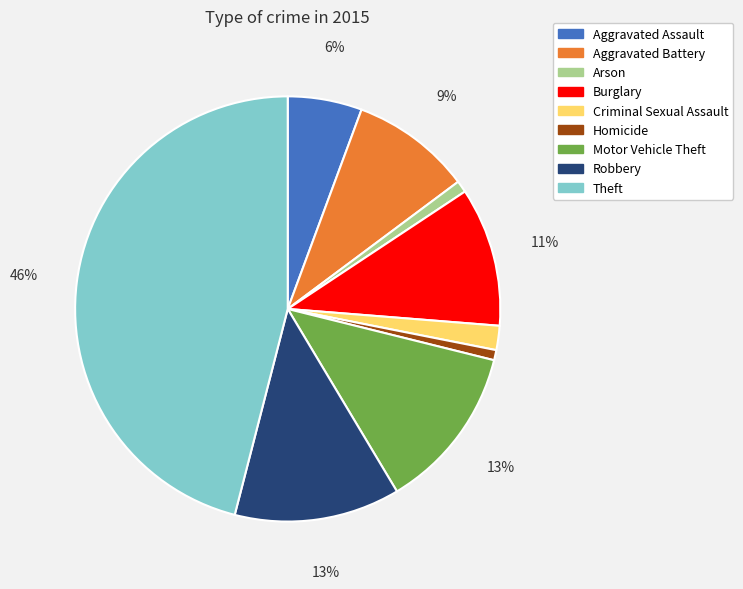

Do Aggravated Battery and Arson together represent more than half of the pie?

No